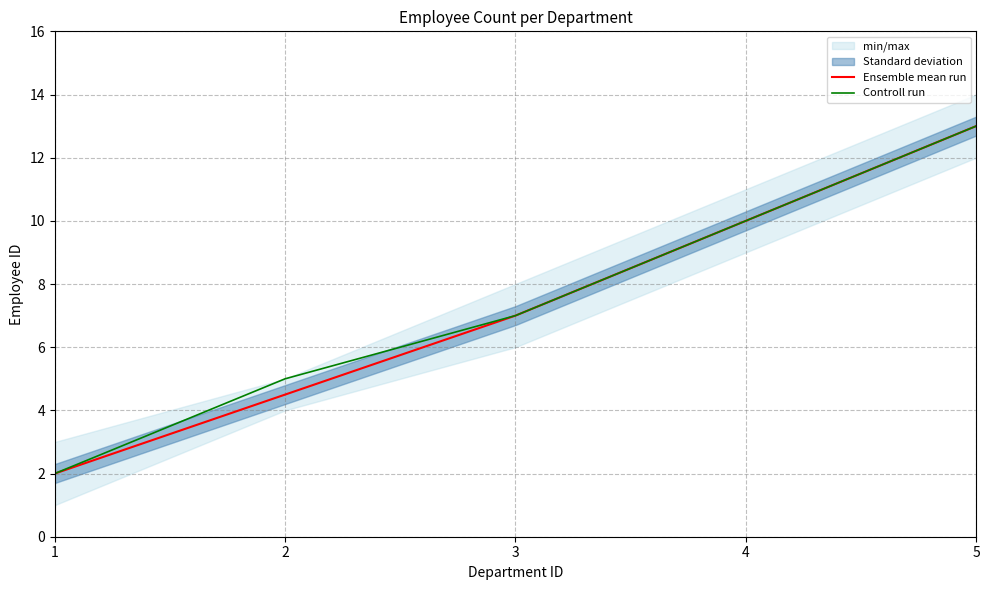

What is the difference between the Ensemble mean run values at 3 and 1?

5.0